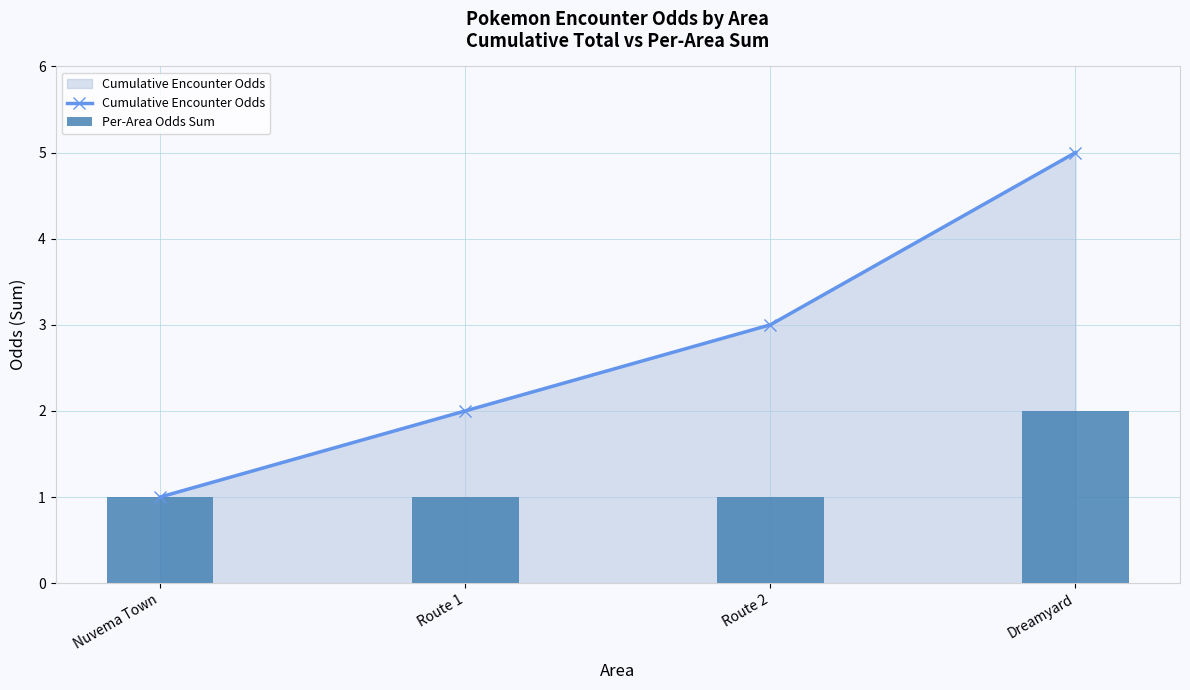

Reading left to right, transcribe all the data shown in this chart.

Cumulative Encounter Odds: Nuvema Town=1	Route 1=2	Route 2=3	Dreamyard=5
Per-Area Odds Sum: Nuvema Town=1	Route 1=1	Route 2=1	Dreamyard=2